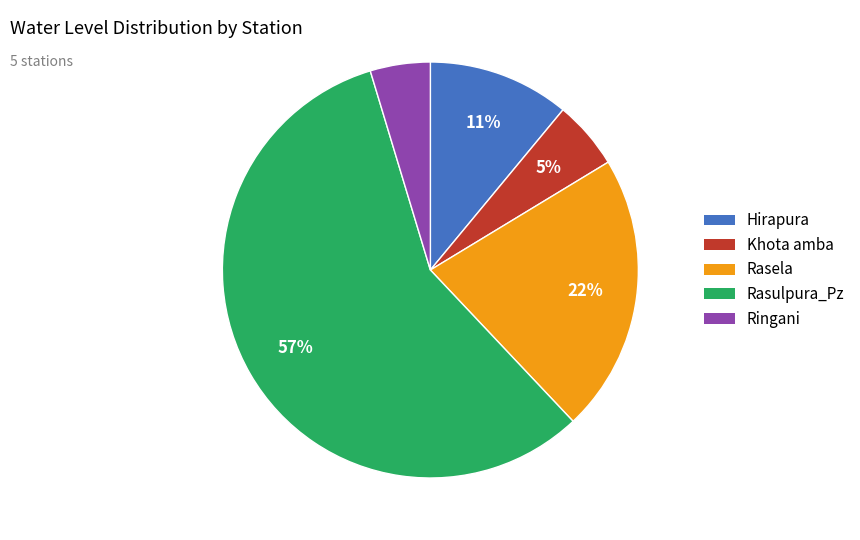

To the nearest percent, what is the average slice percentage?

20%